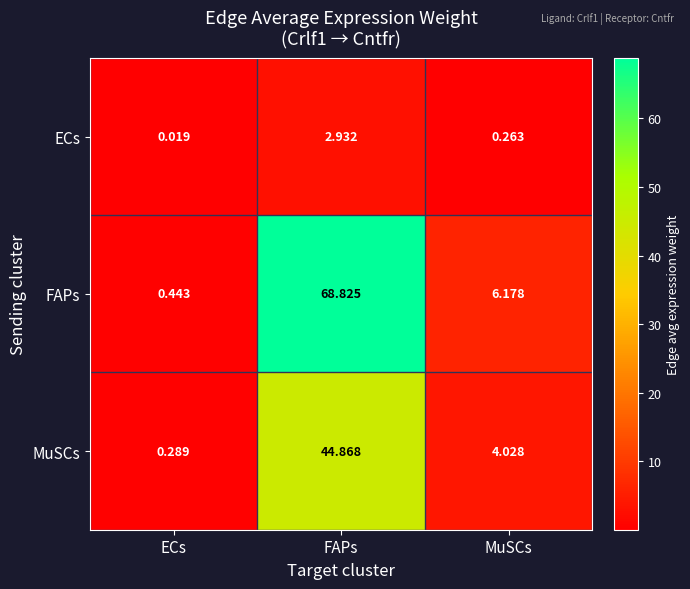

What is the total value across all series at FAPs?

116.6